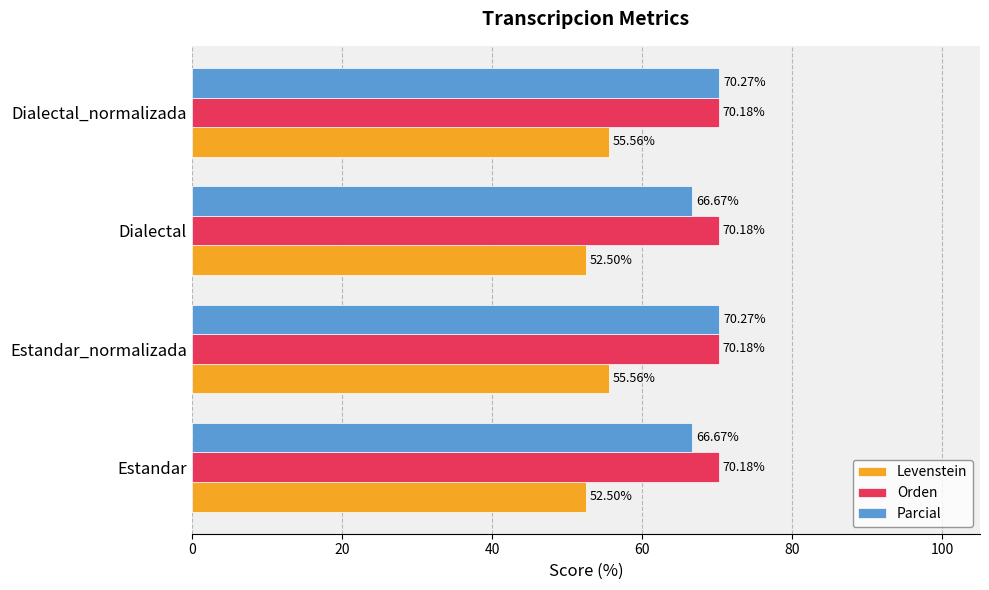

Rank the series by their maximum value, from highest to lowest.

Parcial, Orden, Levenstein